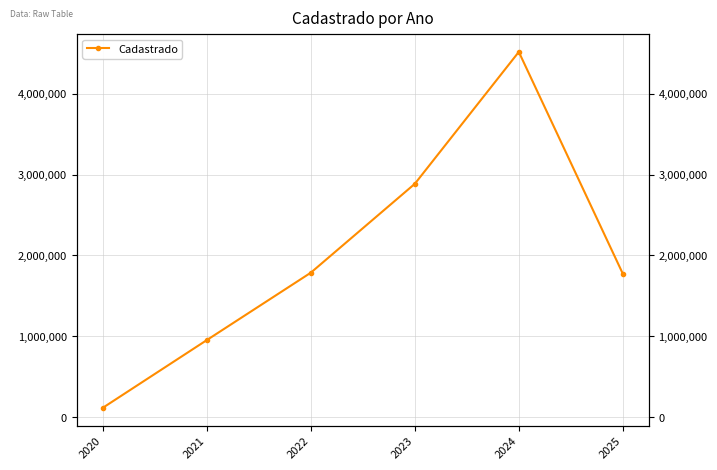

At which category does the chart reach its peak across all series?

2024